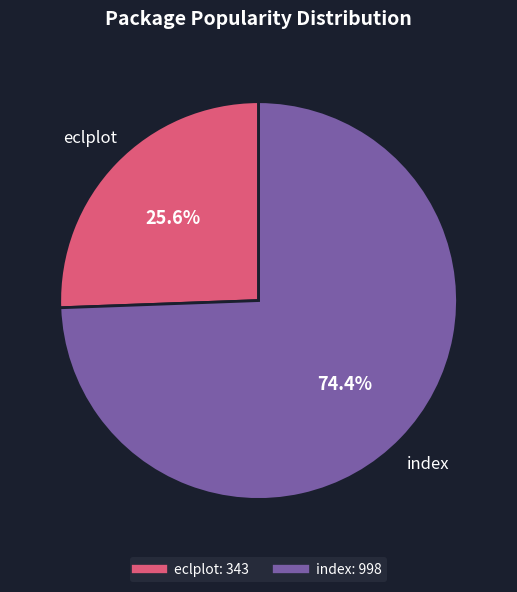

What percentage is the index slice, to the nearest percent?

74%